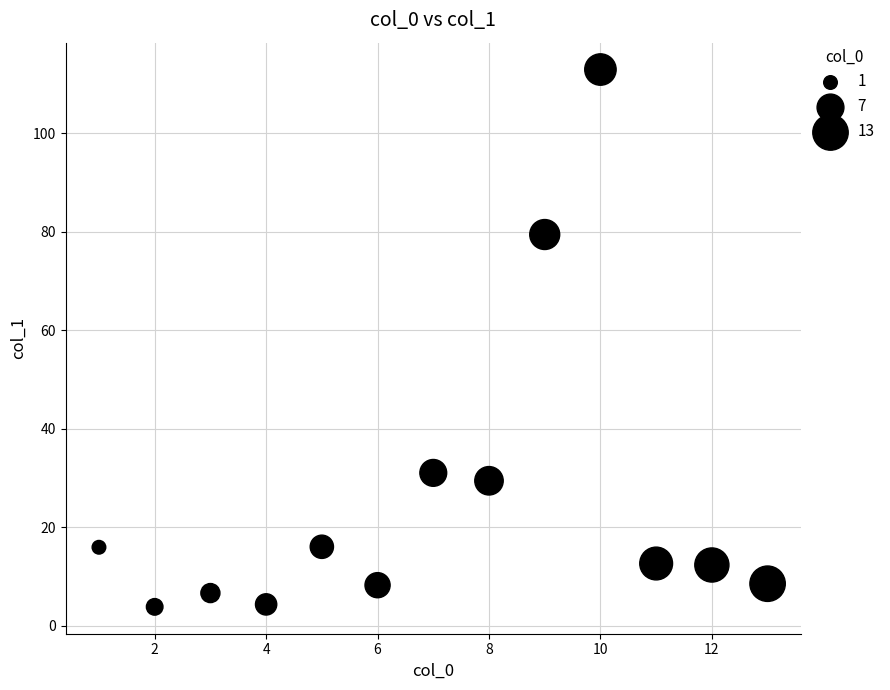

What Y value in the scatter plot is closest to 58?

79.4